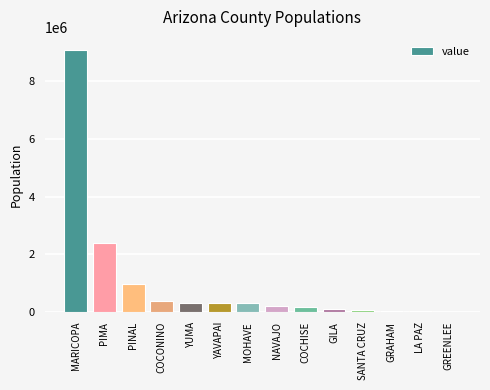

The value at PINAL is 284183. True or false?

False